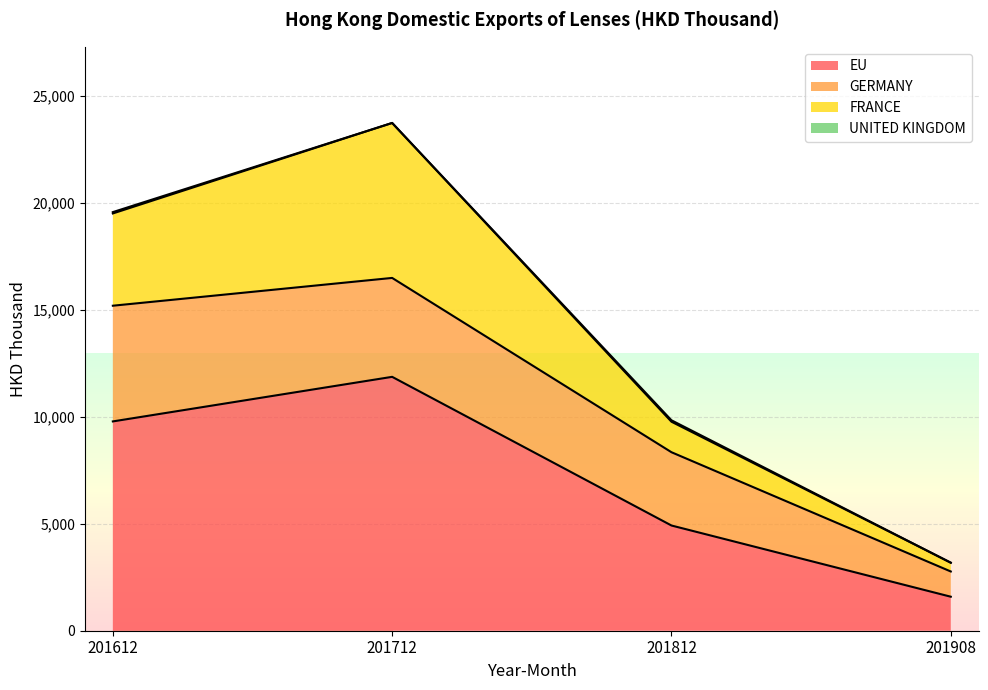

How many distinct data groups are displayed?

4